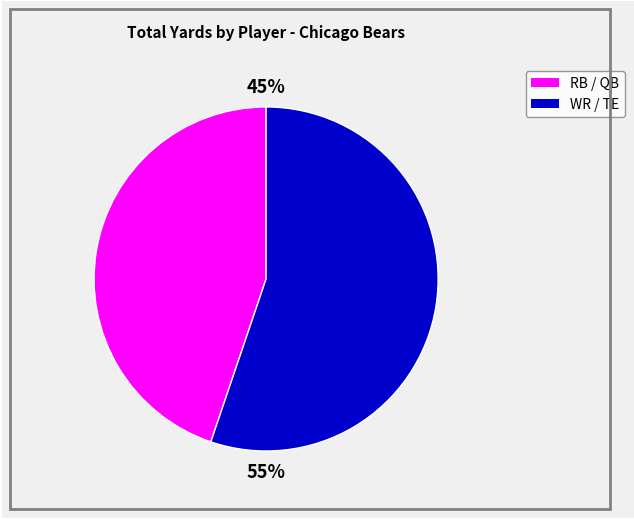

To the nearest percent, what is the average slice percentage?

50%